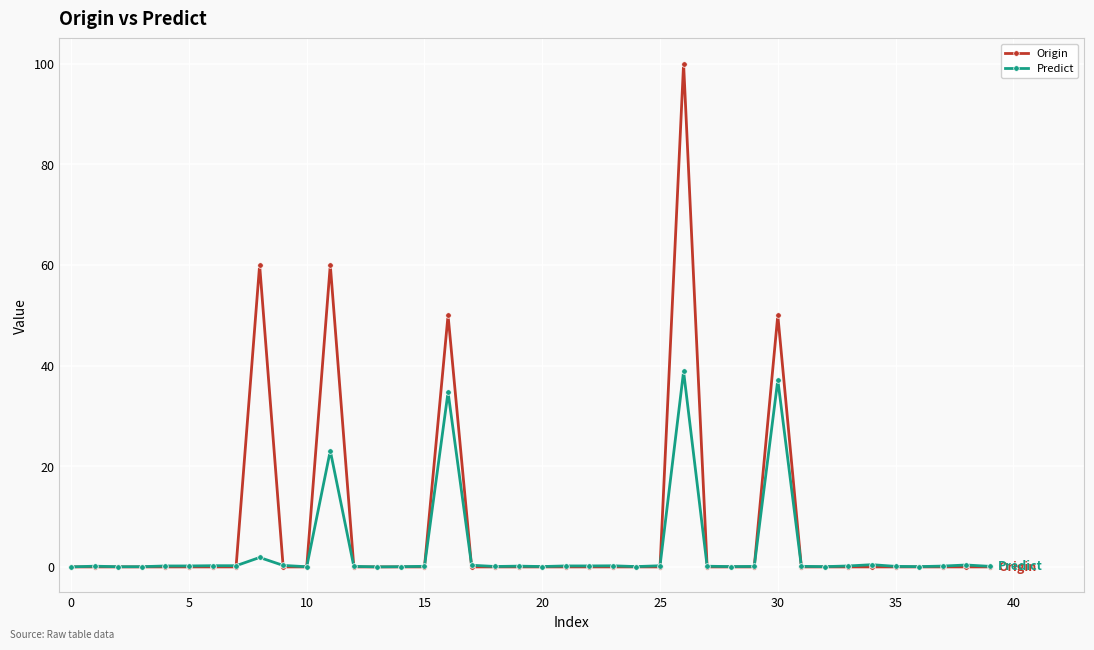

List the series in order of their peak value, lowest first.

Predict, Origin